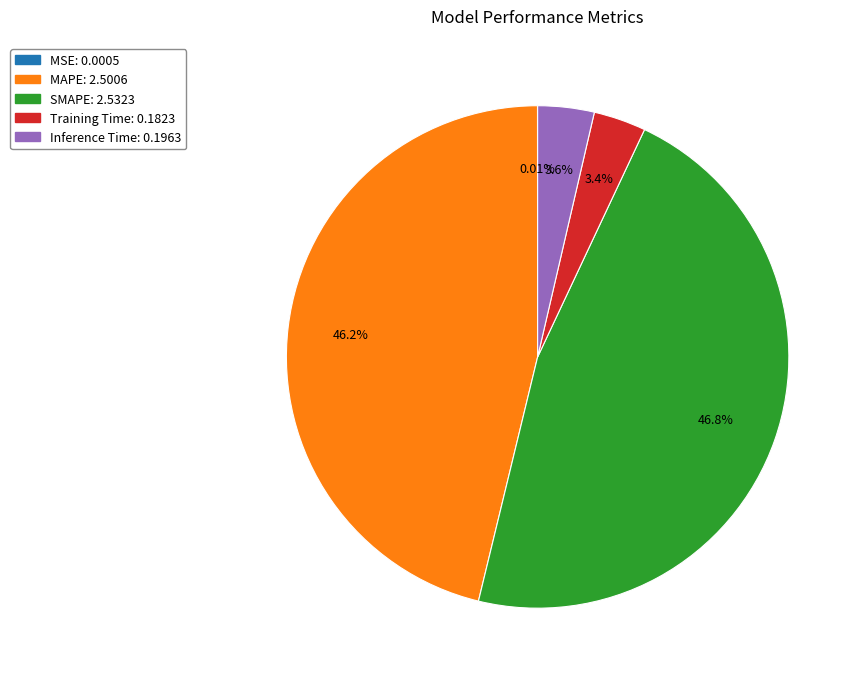

Does any single category account for the majority?

No